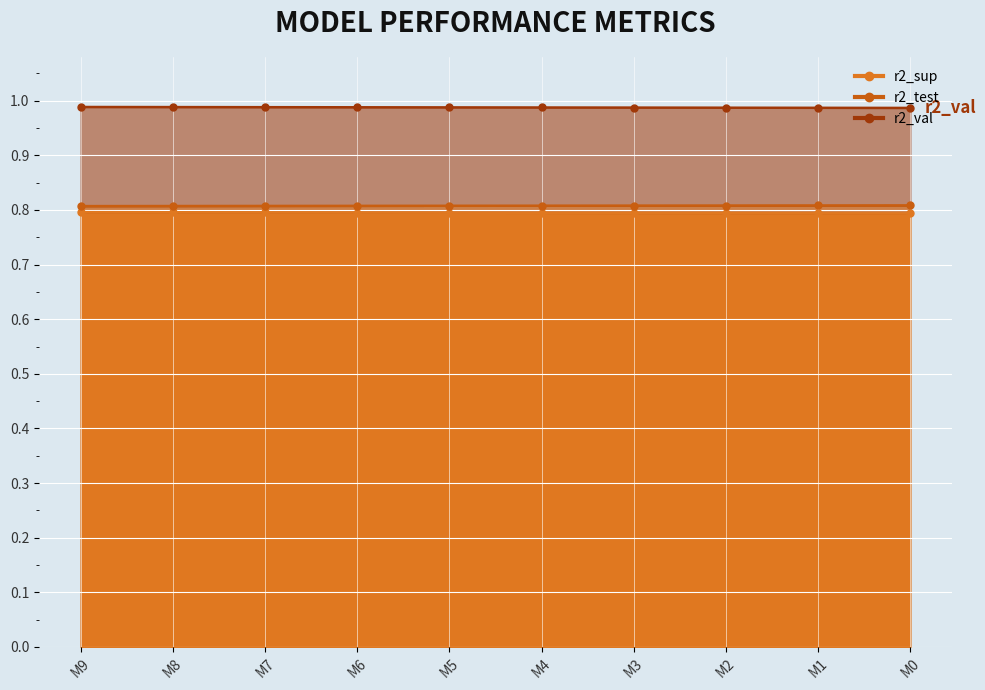

True or false: r2_test has more than 1 points higher than both neighbors.

False